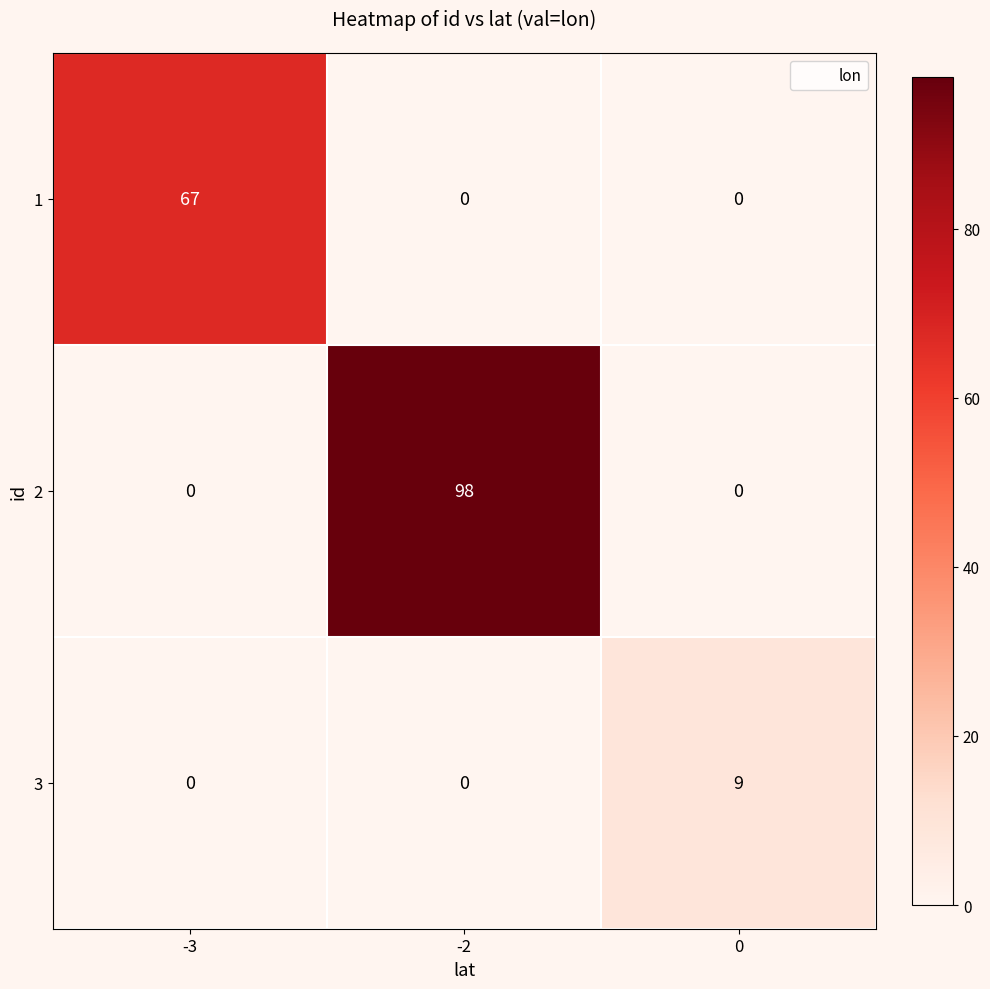

At which category is the sum across all series the highest?

-2